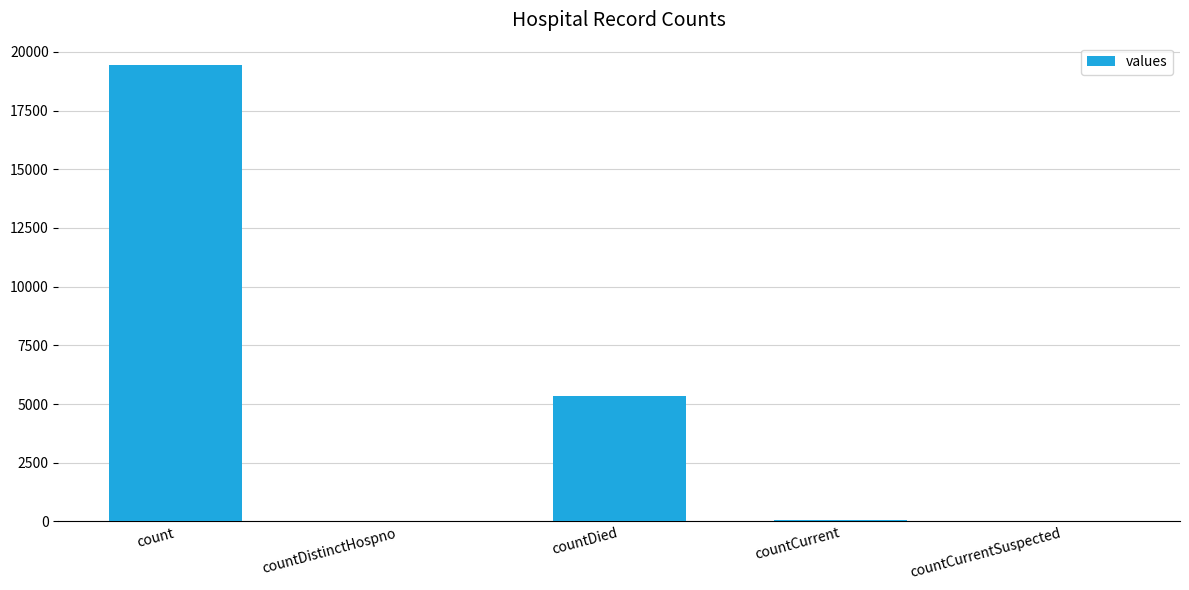

Are the bars horizontal?

No